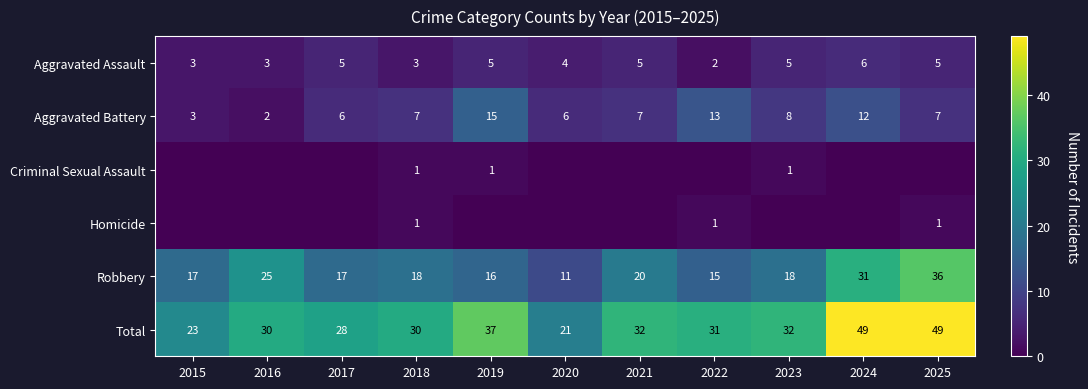

Where is Total nearest to the value 35?

2019